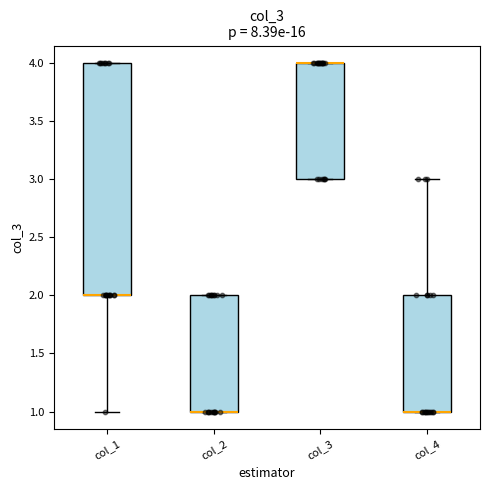

Reading left to right, read every box against the y-axis: the position of its median line, the range the box covers, and the ends of its whiskers. The values are not printed on the chart, so give them approximately, as read against the axis.

col_1: median 2 (drawn on the box's lower edge), box 2 to 4, whiskers 1 to 4
col_2: median 1 (drawn on the box's lower edge), box 1 to 2, whiskers 1 to 2
col_3: median 4 (drawn on the box's upper edge), box 3 to 4, whiskers 3 to 4
col_4: median 1 (drawn on the box's lower edge), box 1 to 2, whiskers 1 to 3